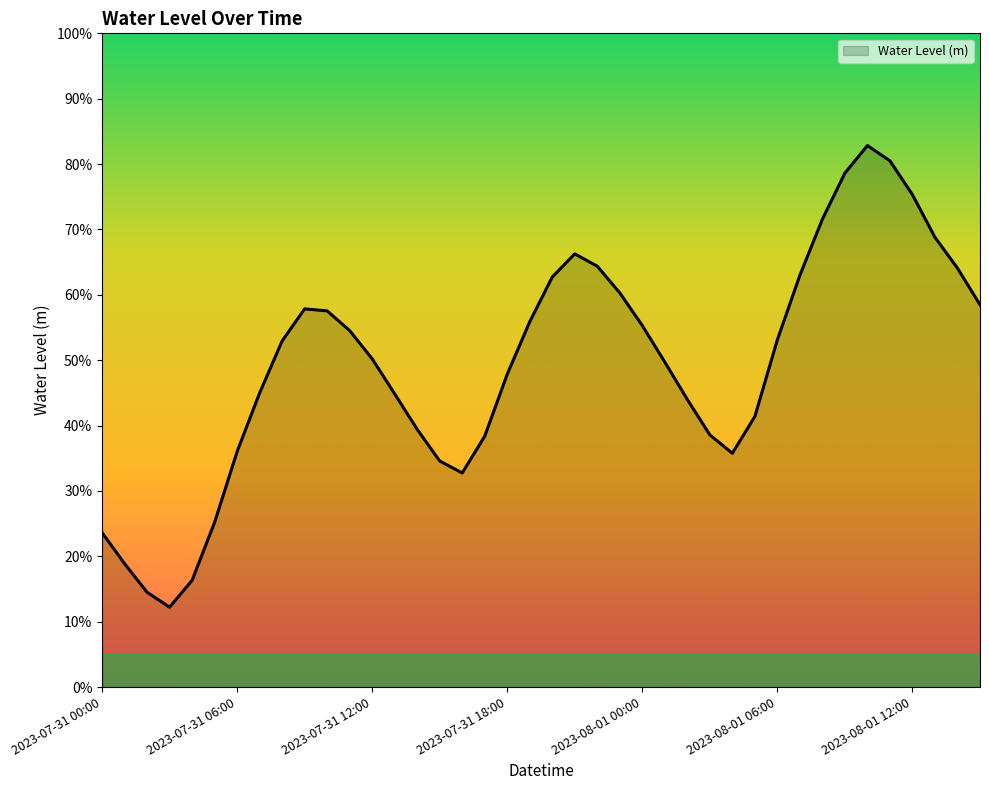

What is the sum of all values?

19.7